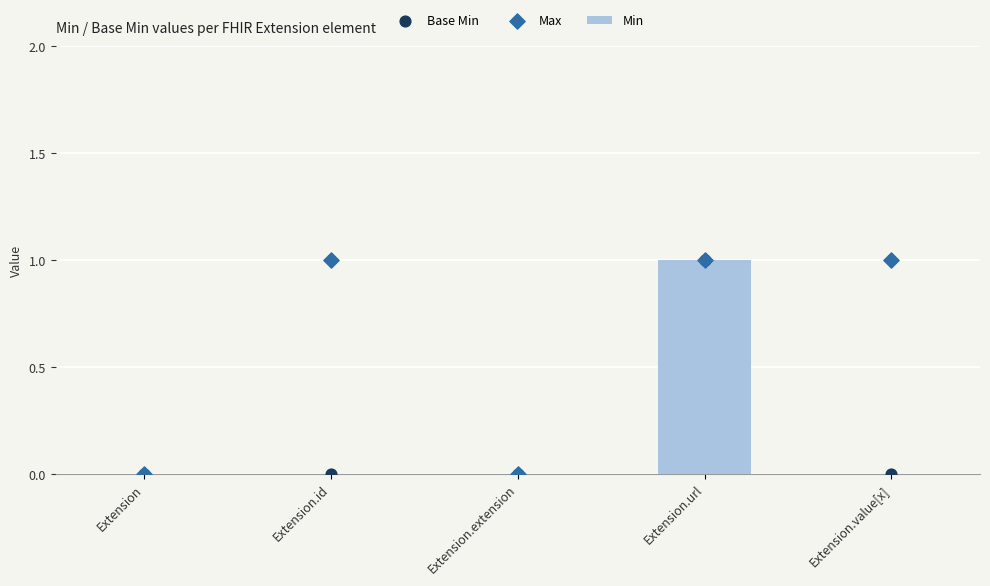

Which series contains the lowest Y value?

Min